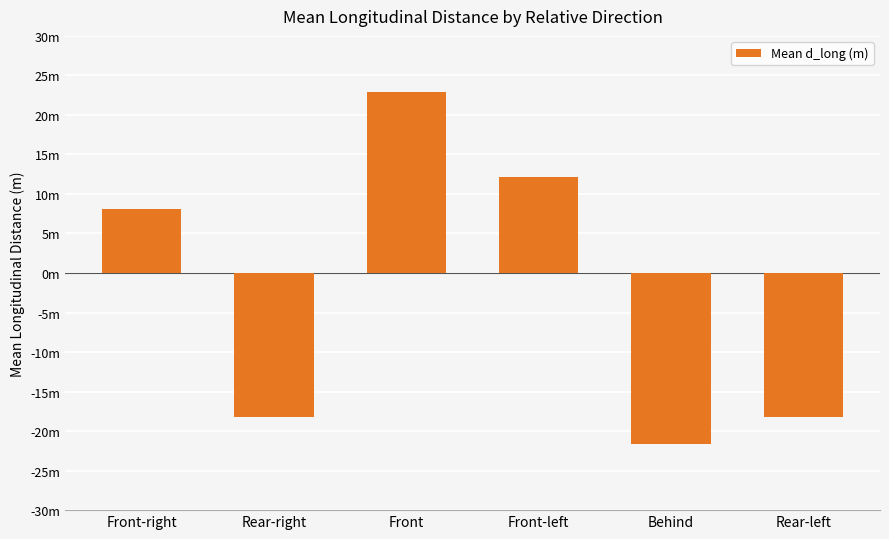

What is the change in value from Front to Front-left?

-10.8